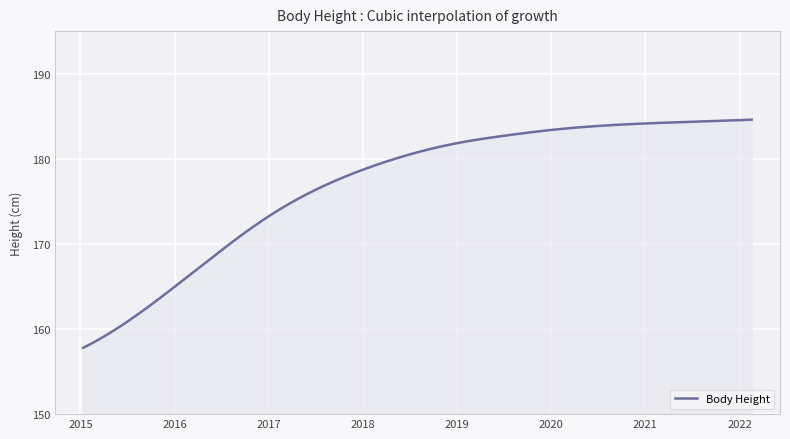

What is the smallest value displayed?

157.8